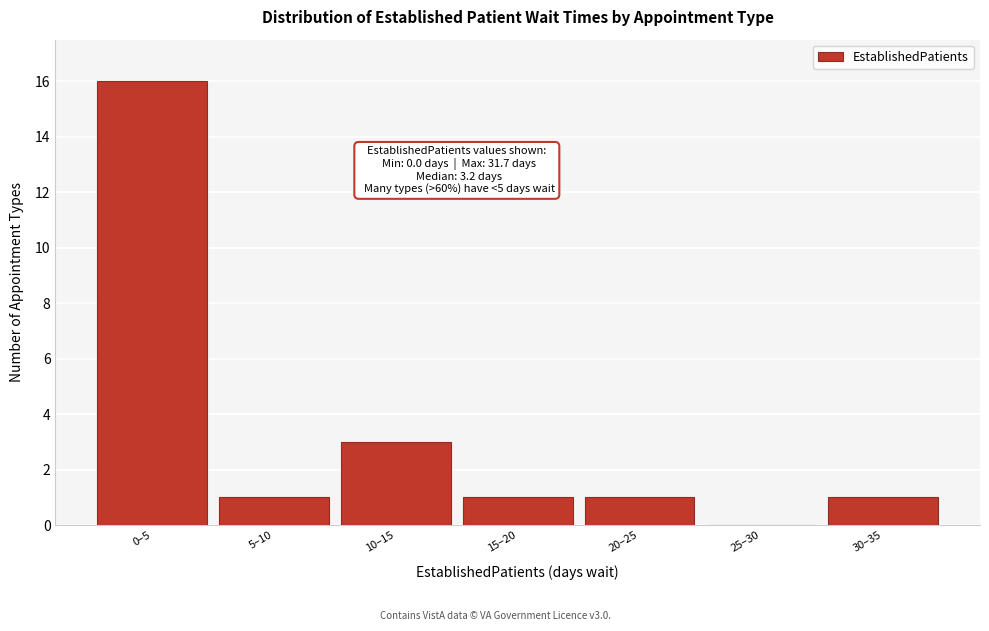

Reading right to left, extract all data points from this chart.

30–35=1	25–30=0	20–25=1	15–20=1	10–15=3	5–10=1	0–5=16